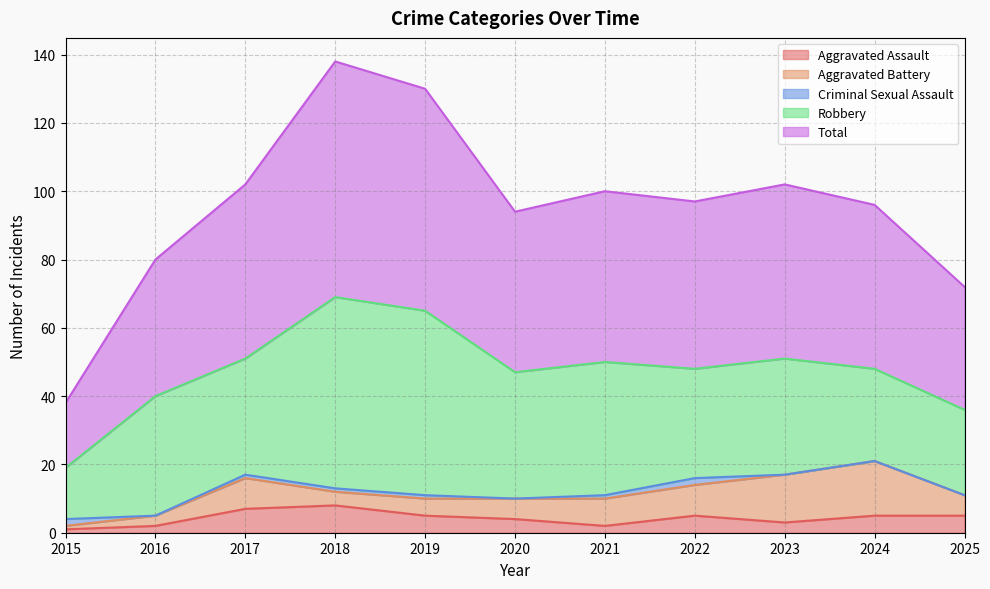

At 2023, list the series in order from smallest to largest.

Criminal Sexual Assault, Aggravated Assault, Aggravated Battery, Robbery, Total